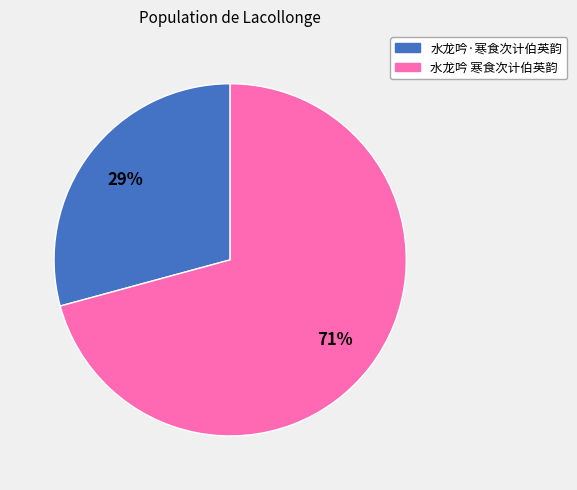

To the nearest percent, what is the average slice percentage?

50%